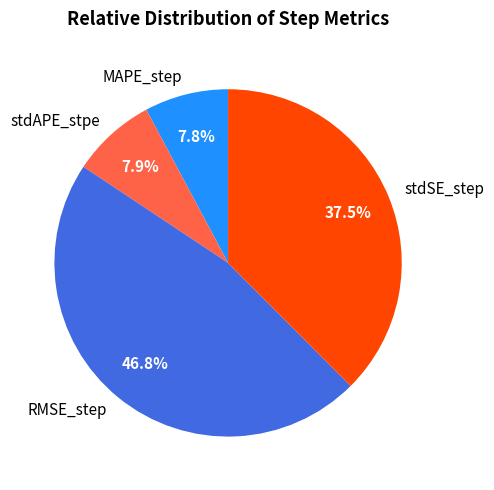

Is there a majority slice in this chart?

No